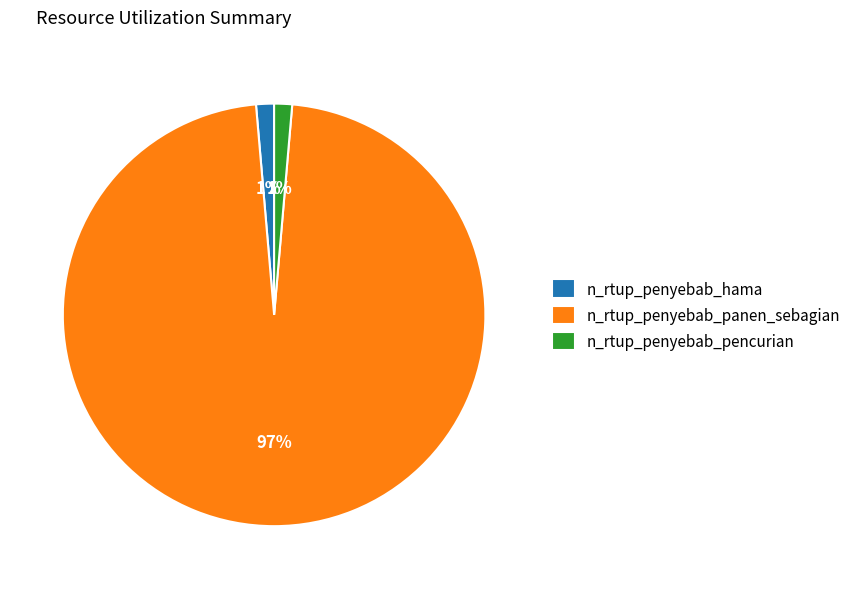

Which slice is the largest?

n_rtup_penyebab_panen_sebagian